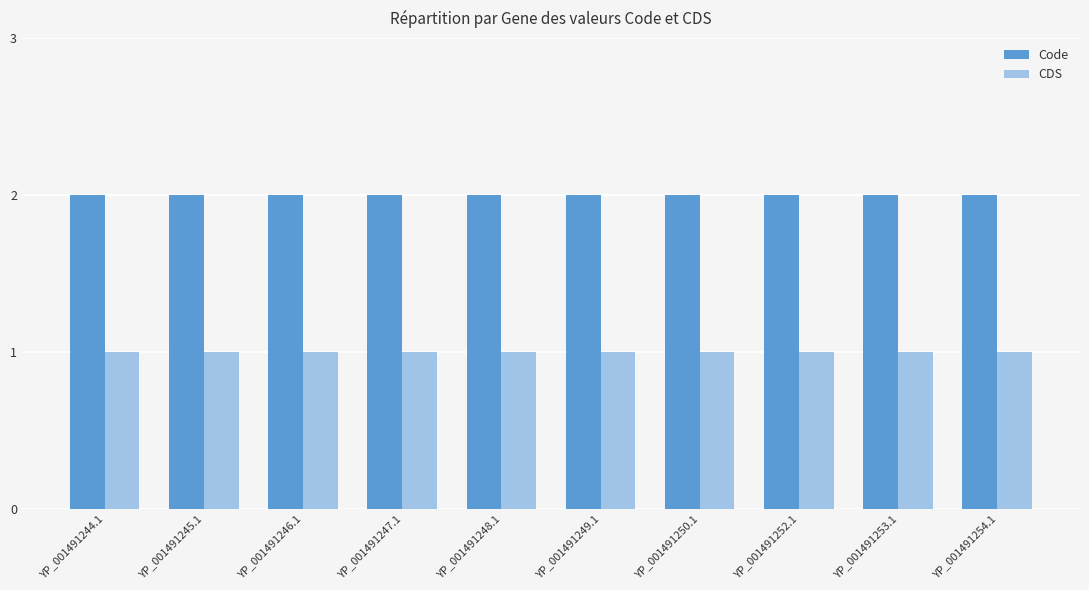

Is it true that Code equals 1 at YP_001491250.1?

False